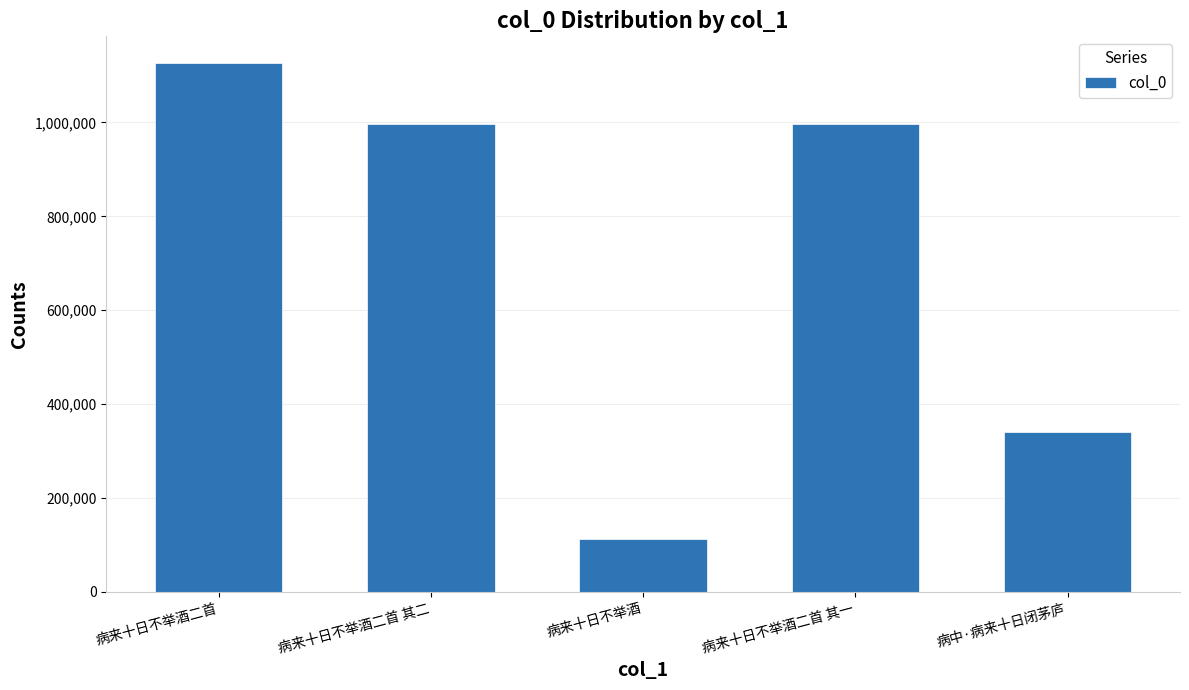

What is the change in value from 病来十日不举酒二首 to 病来十日不举酒?

-1013698